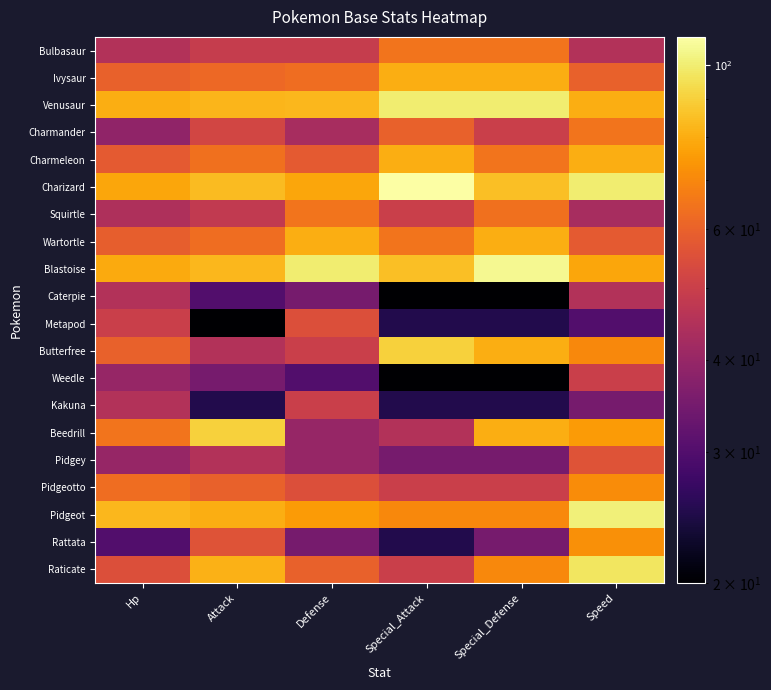

At how many categories does at least one series exceed 99?

4